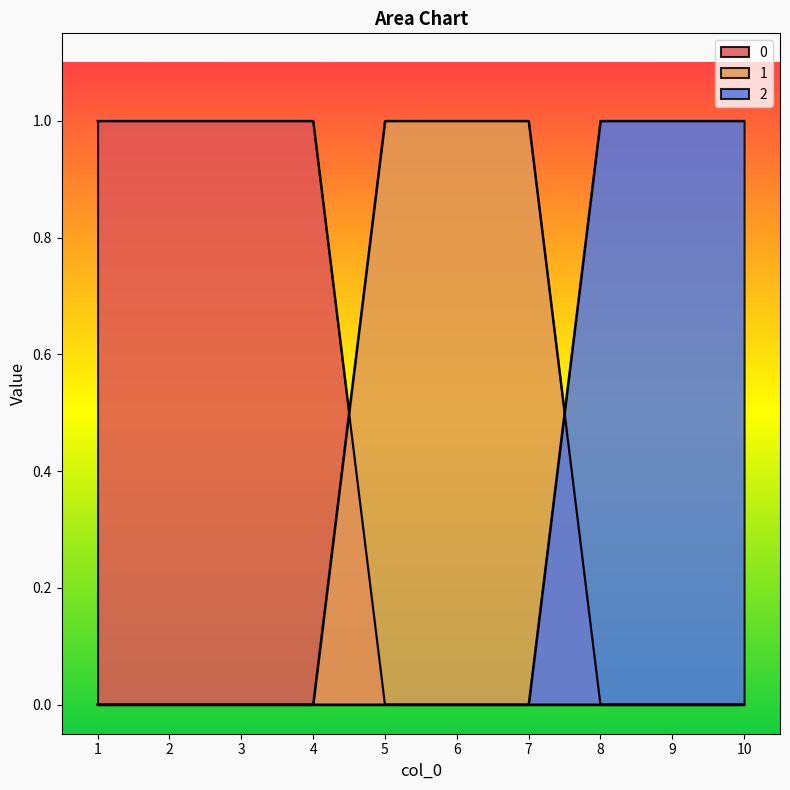

The value of 2 at 10 is 1. True or false?

True